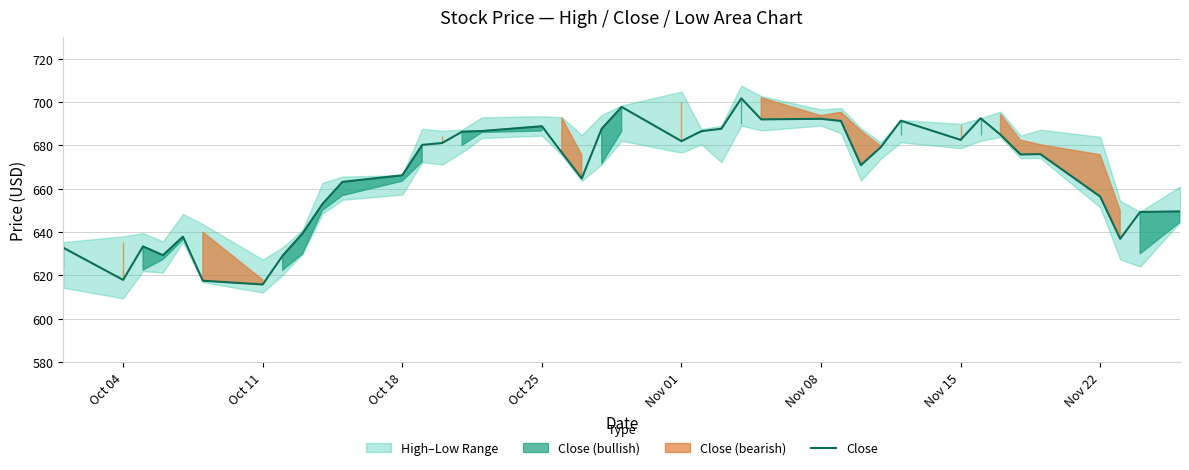

What is the highest value of the Close series?

701.7